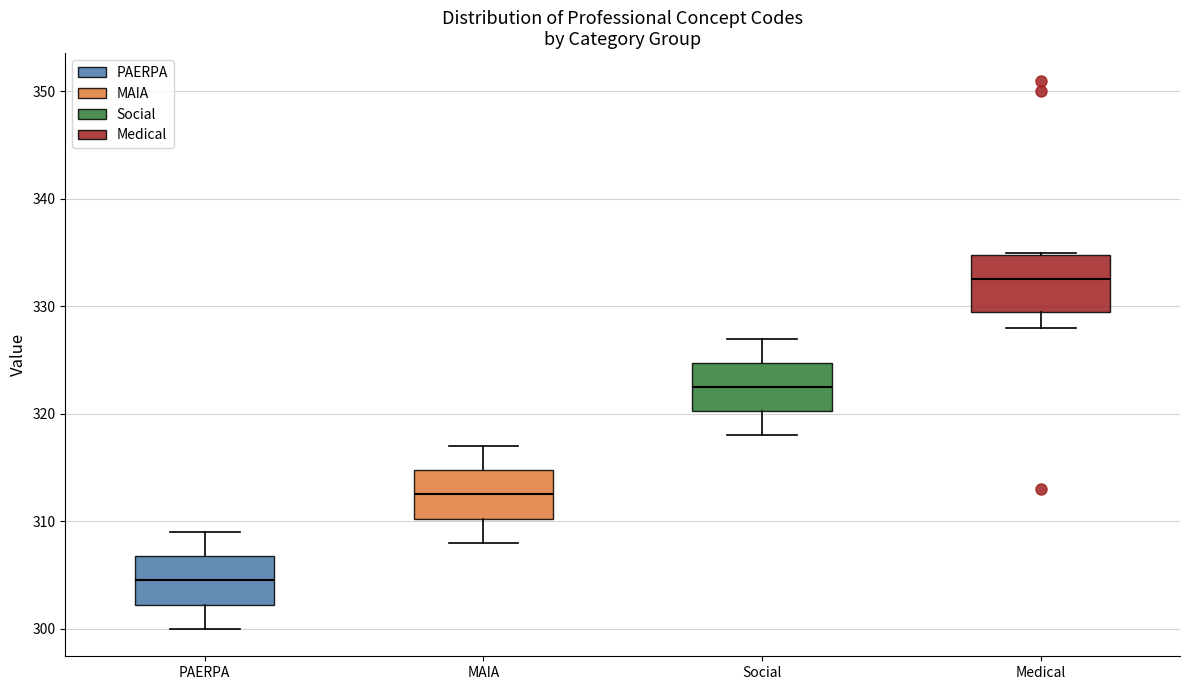

Where does the median line of the box for PAERPA sit on the y-axis? The values are not printed on the chart, so give them approximately, as read against the axis.

305